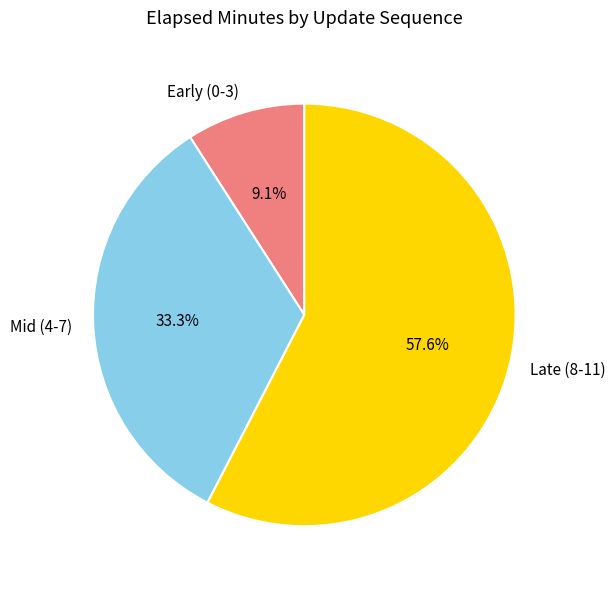

Combined, what portion of the pie is Mid (4-7) and Late (8-11)?

90.9%